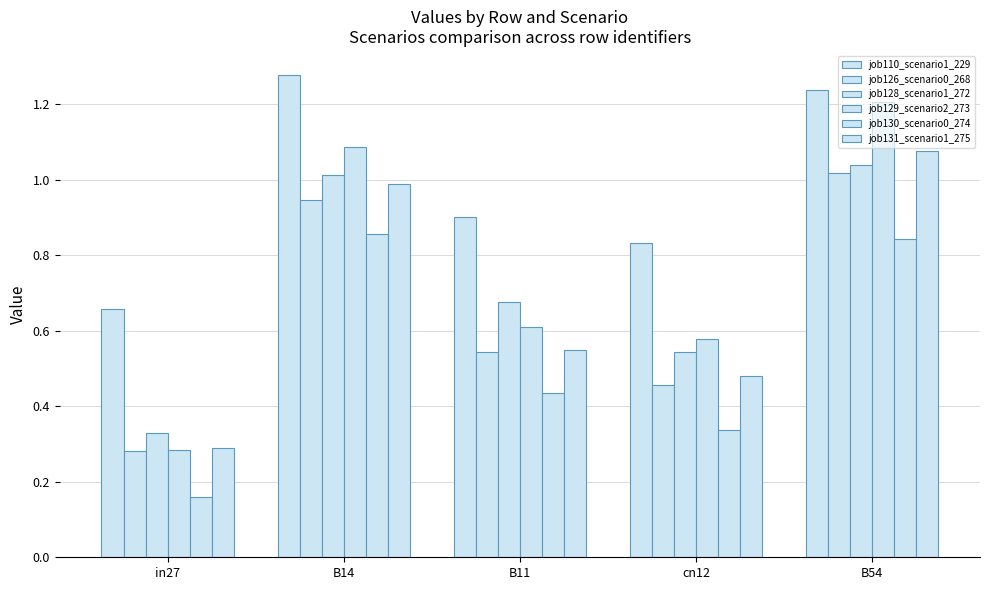

At which label does job110_scenario1_229 reach its minimum?

in27